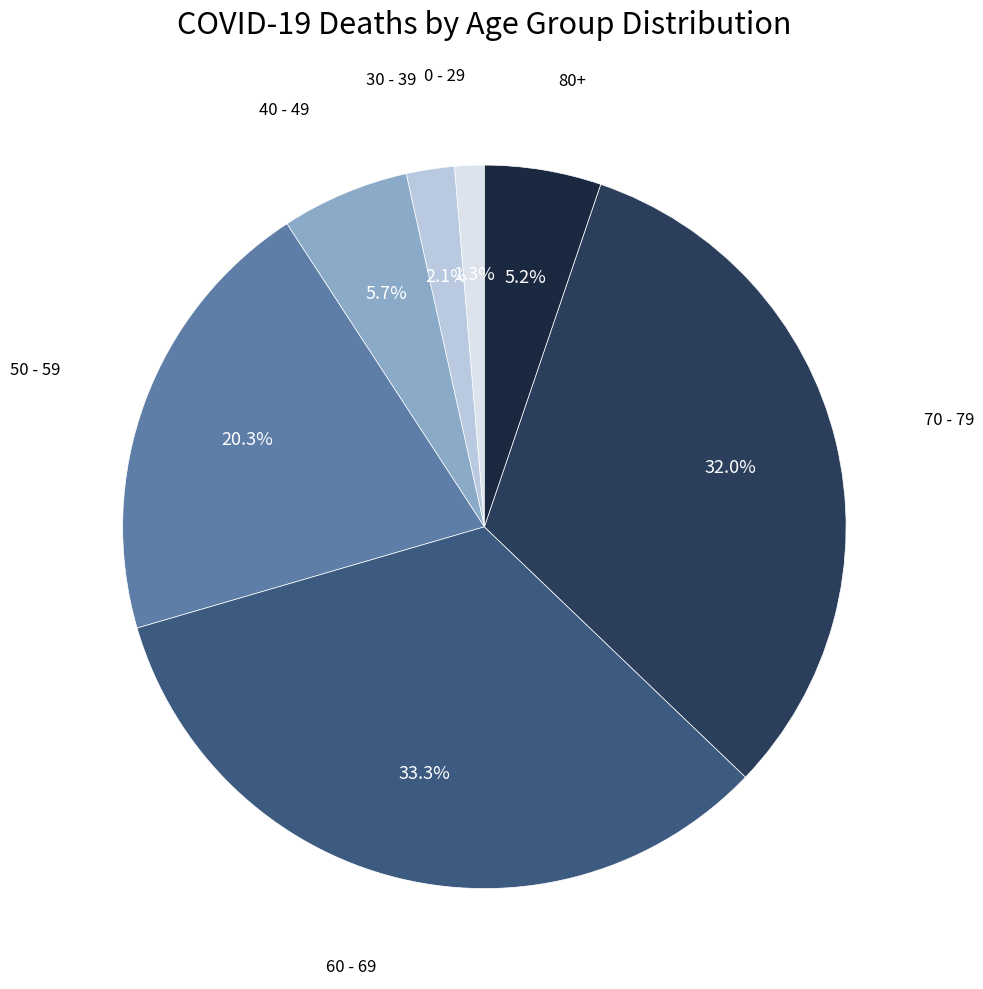

Count the number of slices in the pie.

7